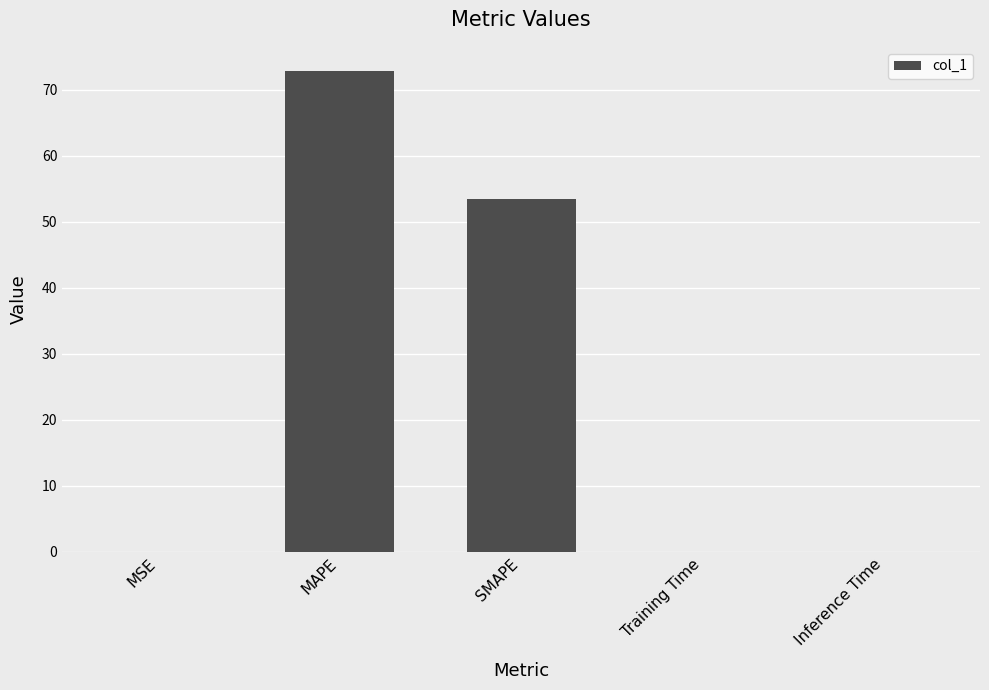

Which label corresponds to the largest value in the chart?

MAPE